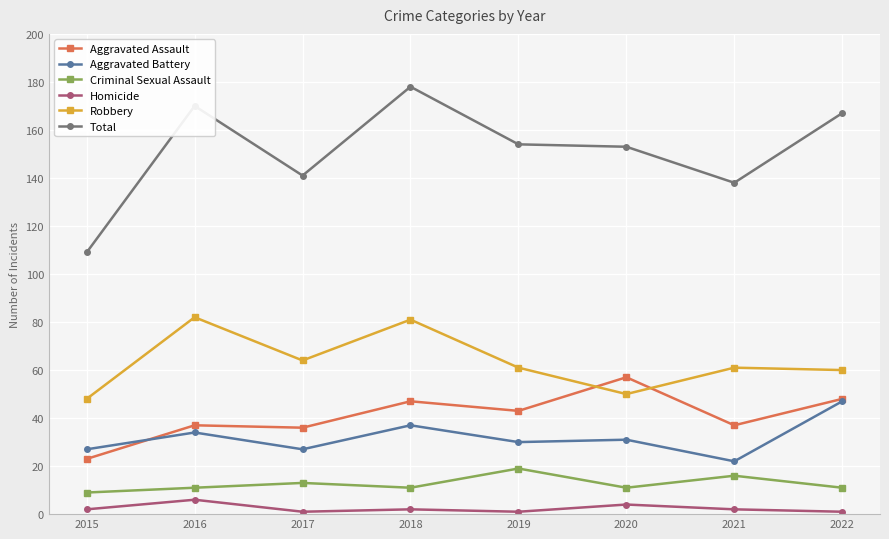

How many values in the Aggravated Assault series are below 43?

4